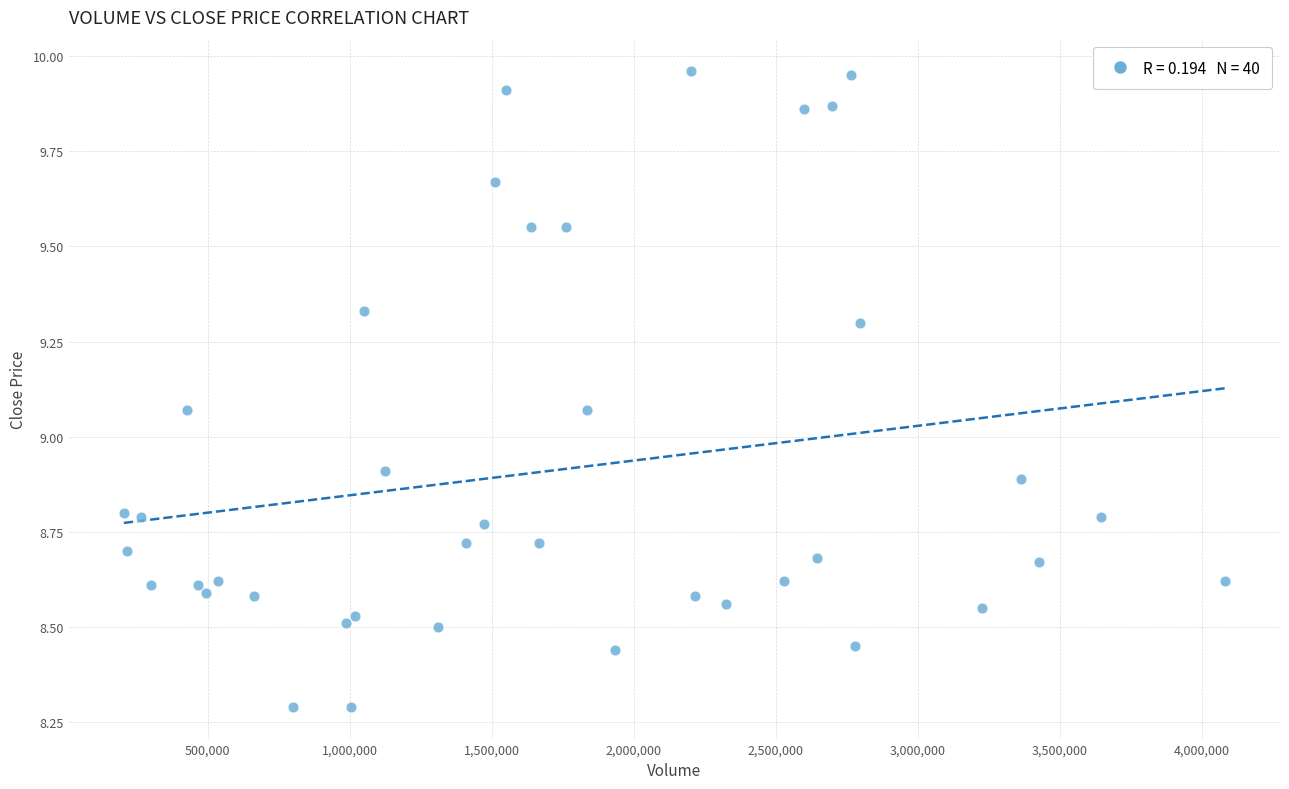

What is the range of Y values (max minus min)?

1.7